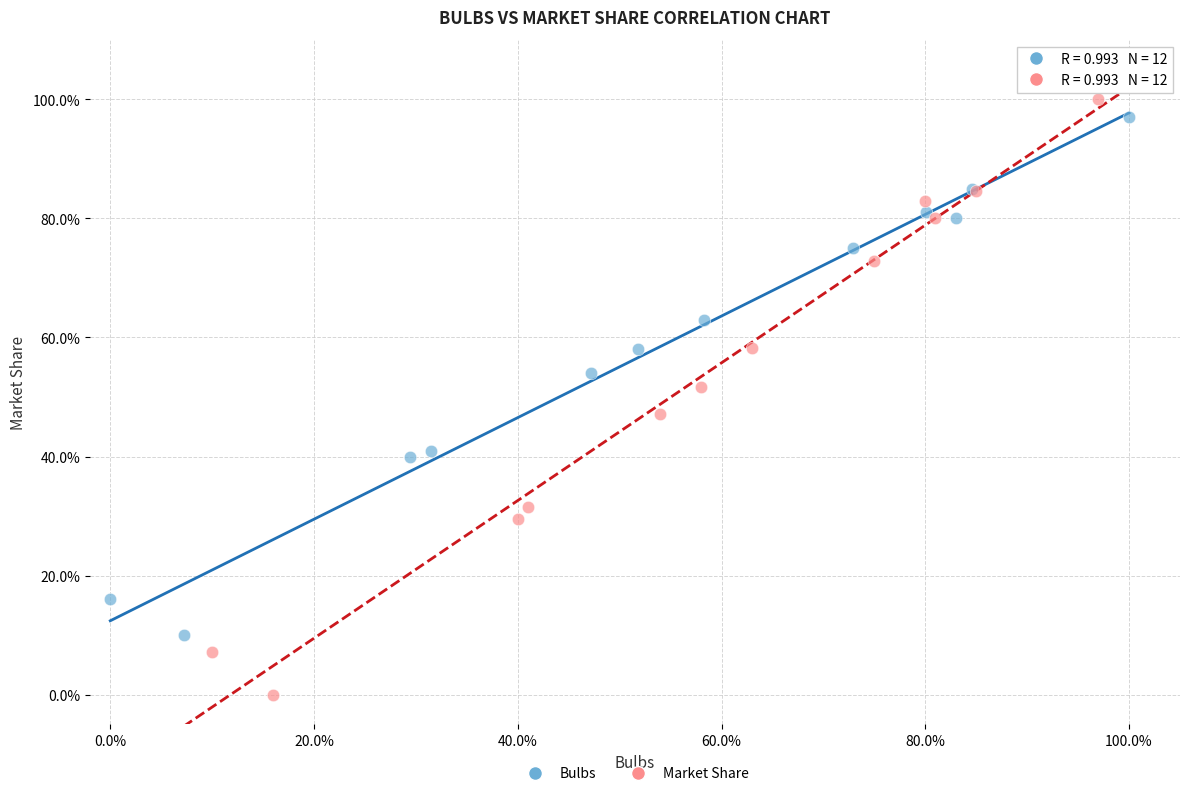

What are all the series names shown in the legend?

Bulbs, Market Share